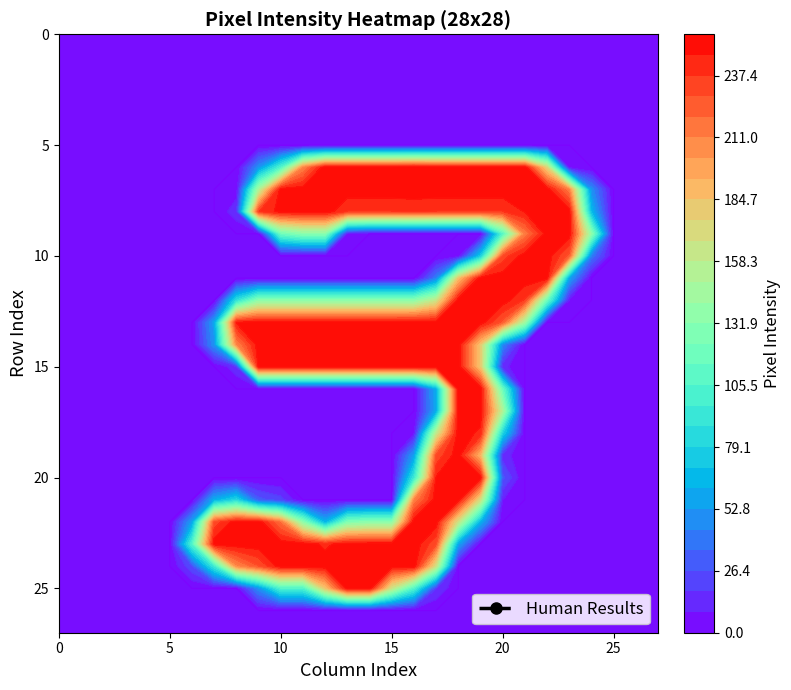

What is the difference between the second highest and second lowest values?

17